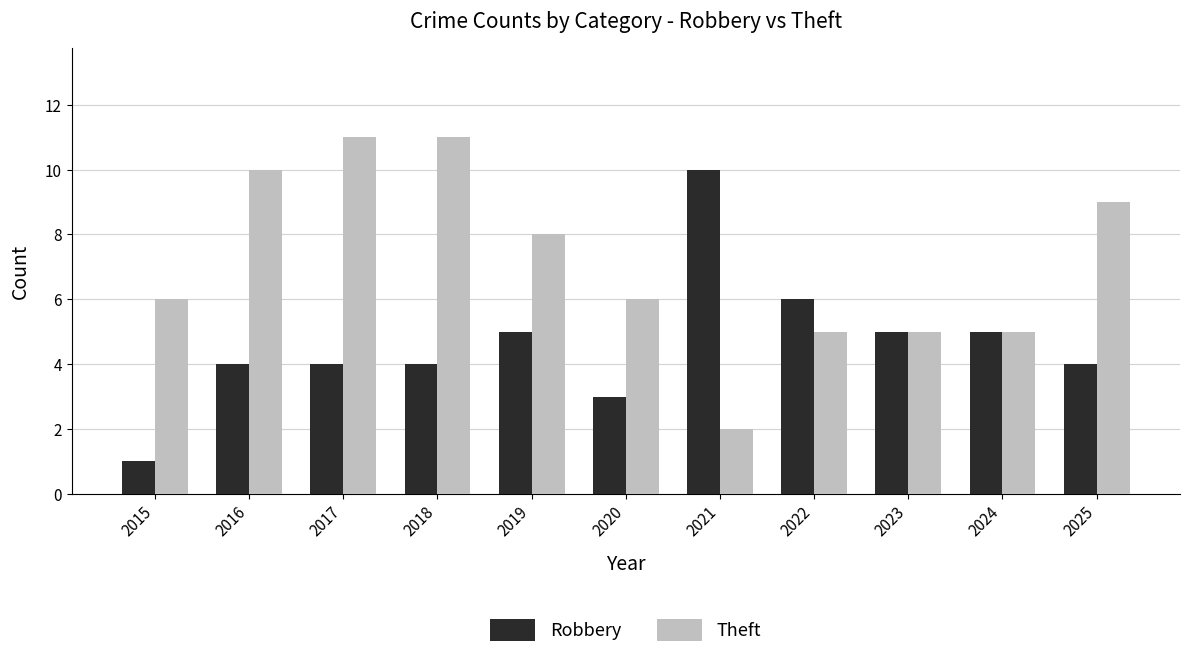

Is it true that Robbery equals 5 at 2019?

True